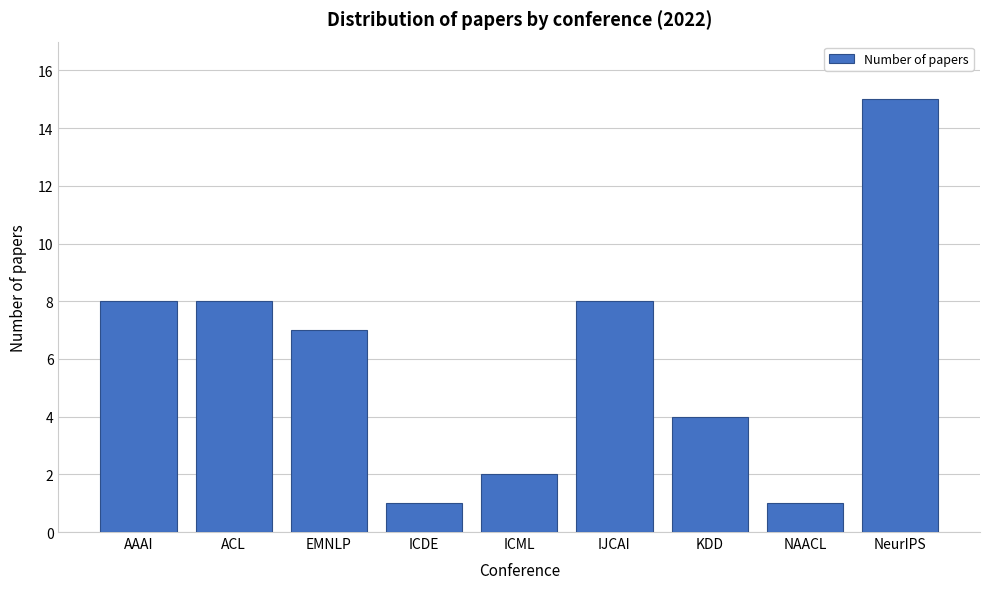

Reading left to right, list all the values displayed in this chart.

8	8	7	1	2	8	4	1	15